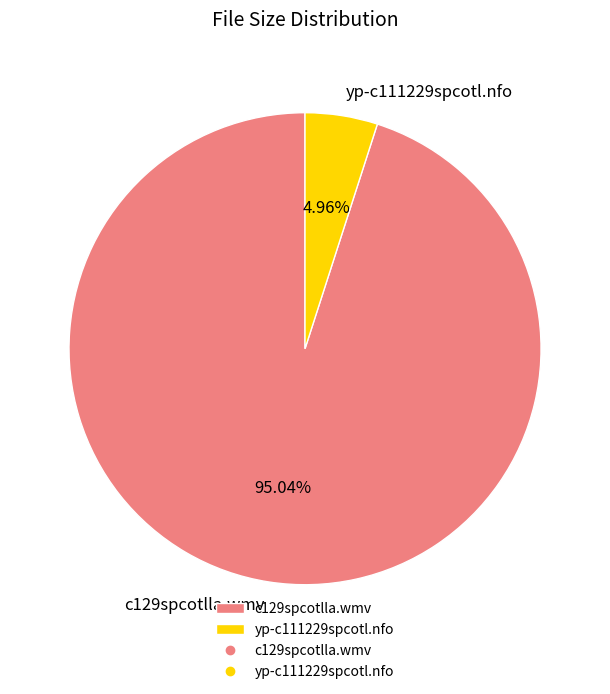

Between c129spcotlla.wmv and yp-c111229spcotl.nfo, which is larger?

c129spcotlla.wmv